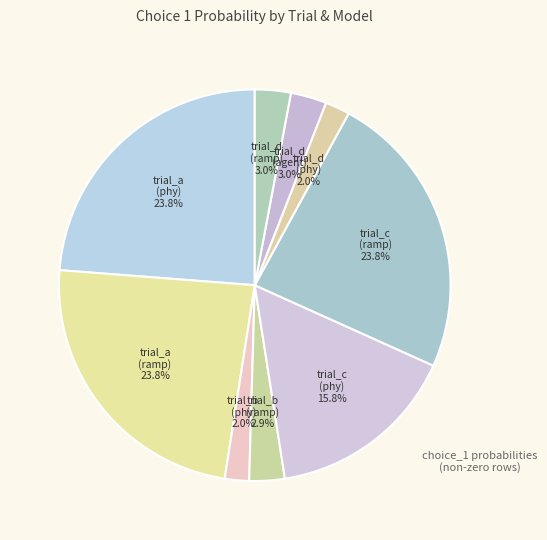

Count the number of slices in the pie.

9